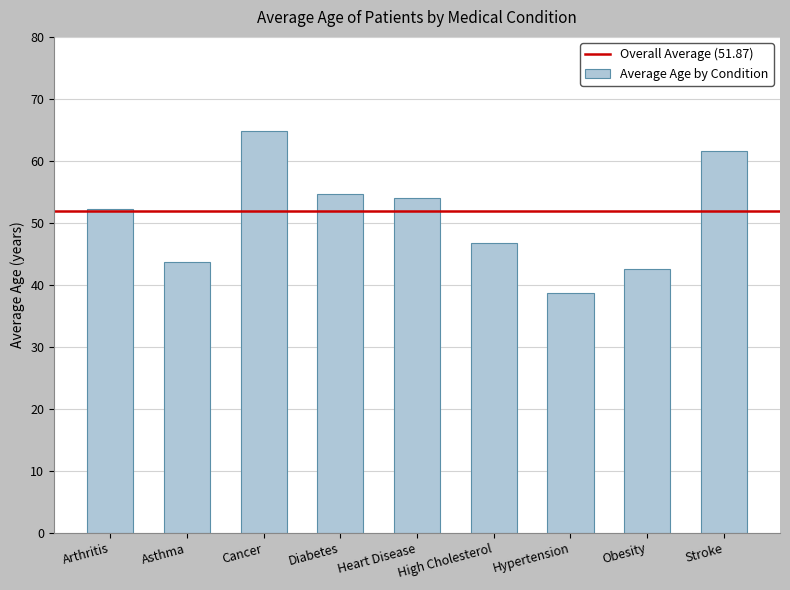

Reading right to left, what are all the values shown in this chart?

Stroke=61.6	Obesity=42.5	Hypertension=38.6	High Cholesterol=46.7	Heart Disease=54.0	Diabetes=54.7	Cancer=64.9	Asthma=43.6	Arthritis=52.2